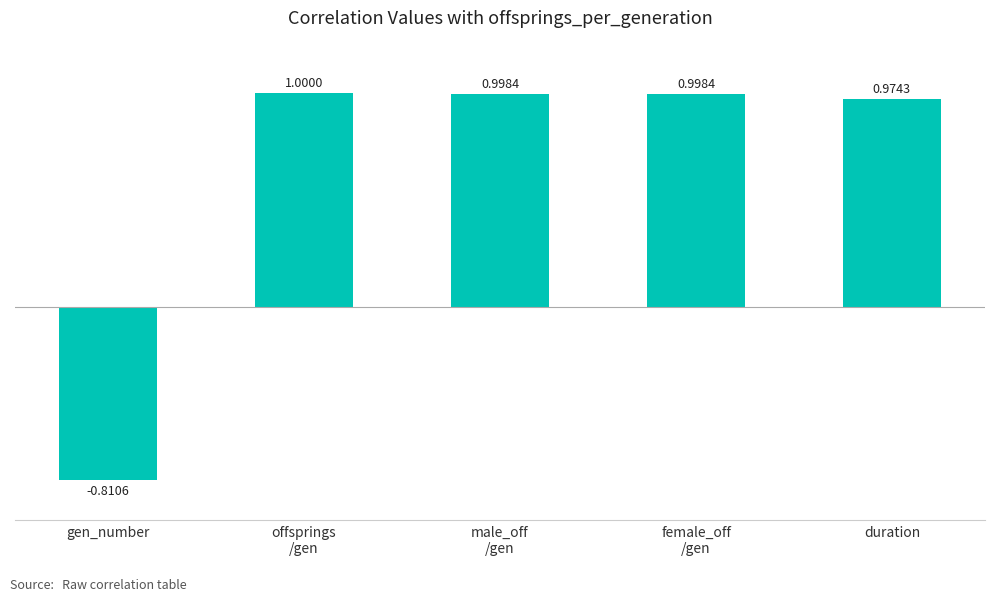

What is the difference between the maximum and minimum values?

1.8